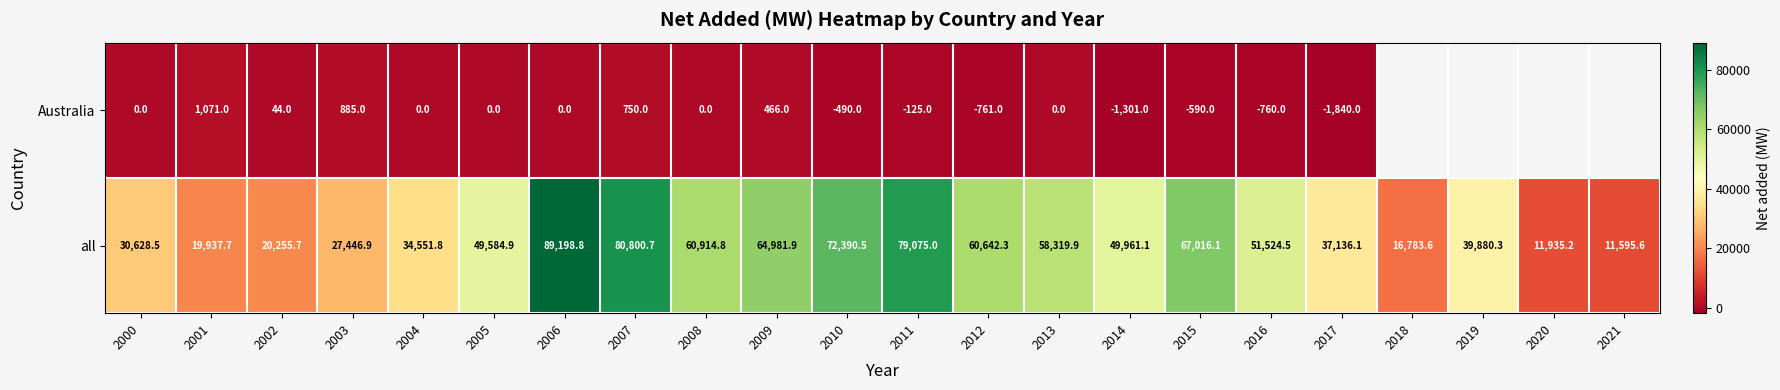

Where does the all series first go above 49961?

2006